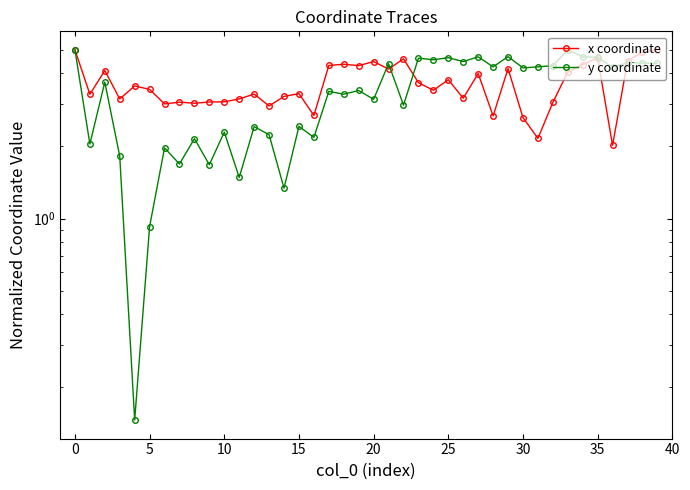

True or false: x coordinate has a value of 4.0 at 27.

True